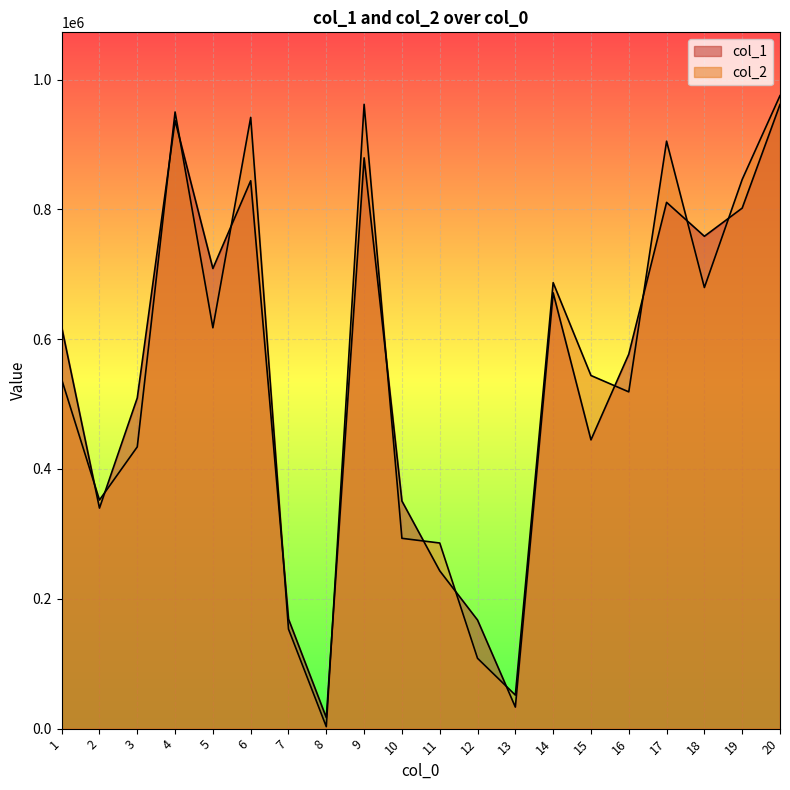

Which label corresponds to the largest value in the chart?

20